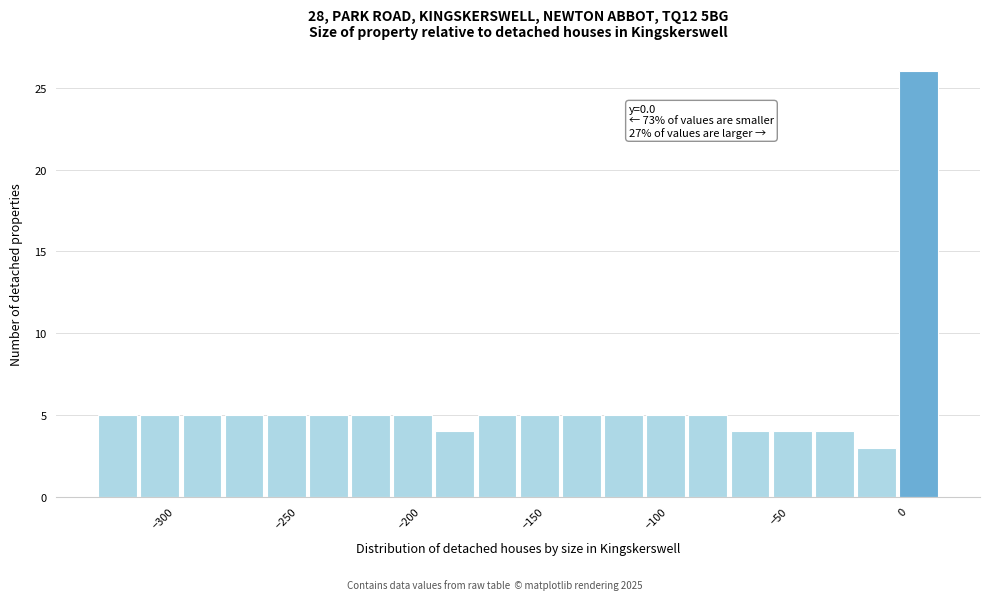

Read against the x-axis, roughly where is the centre of the tallest bar?

5